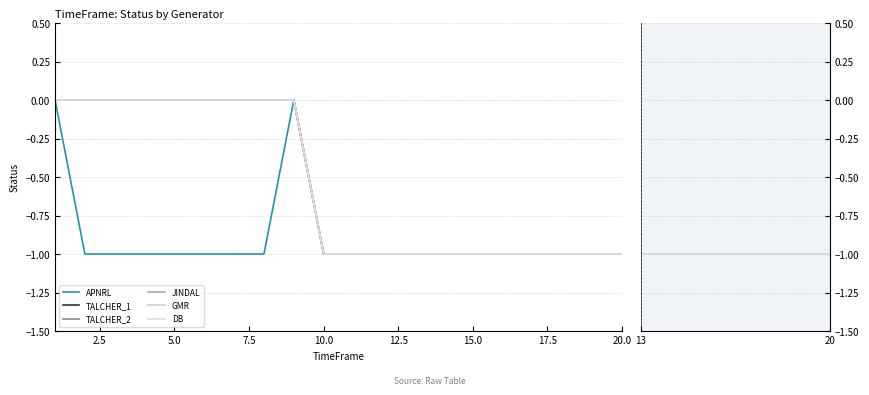

Is the value of JINDAL at 1 greater than the value of GMR at 12?

Yes